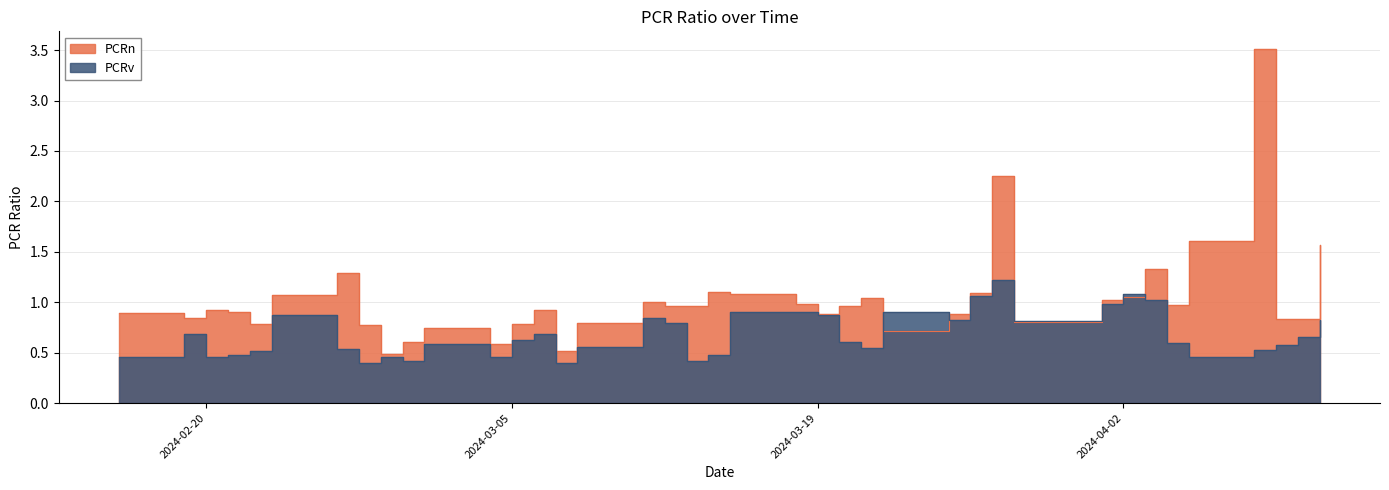

Does the chart display data point markers on the line(s)?

No